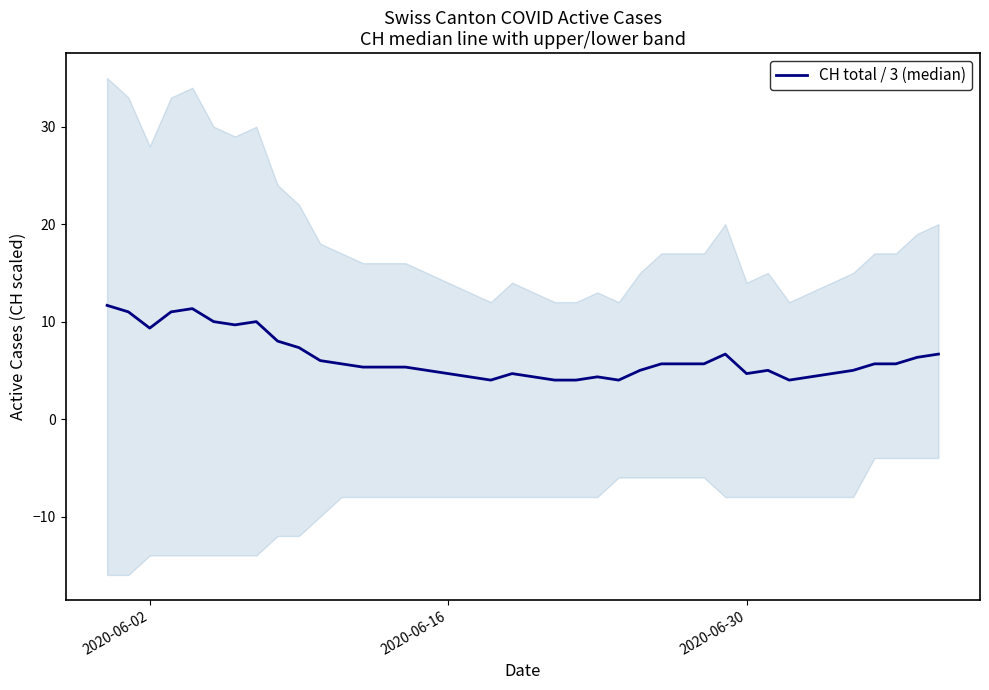

What is the sum of all values?

251.0